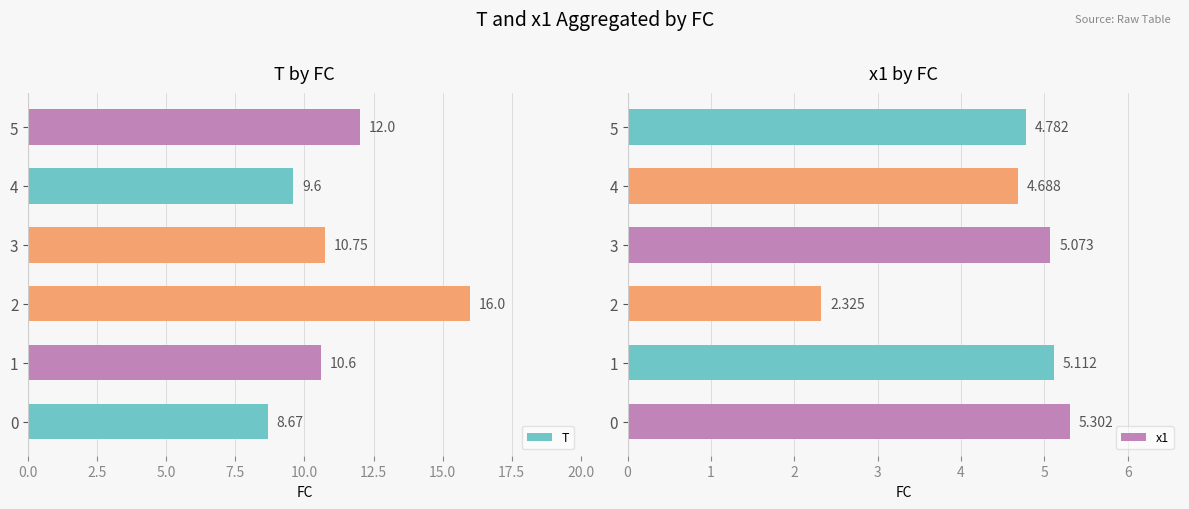

What is the sum of all x1 values?

27.3